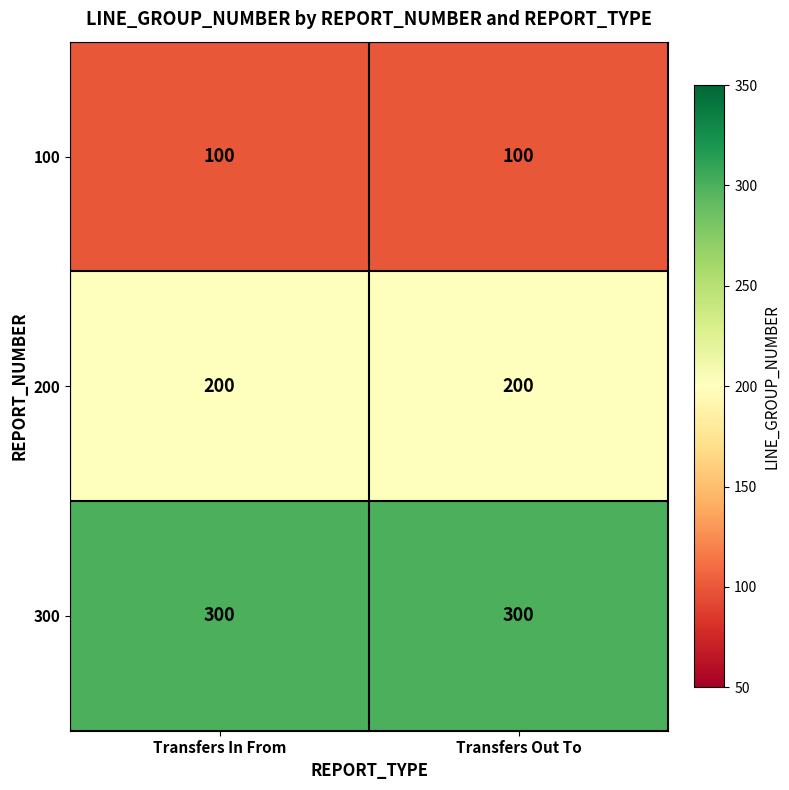

Count the number of data series in this chart.

3